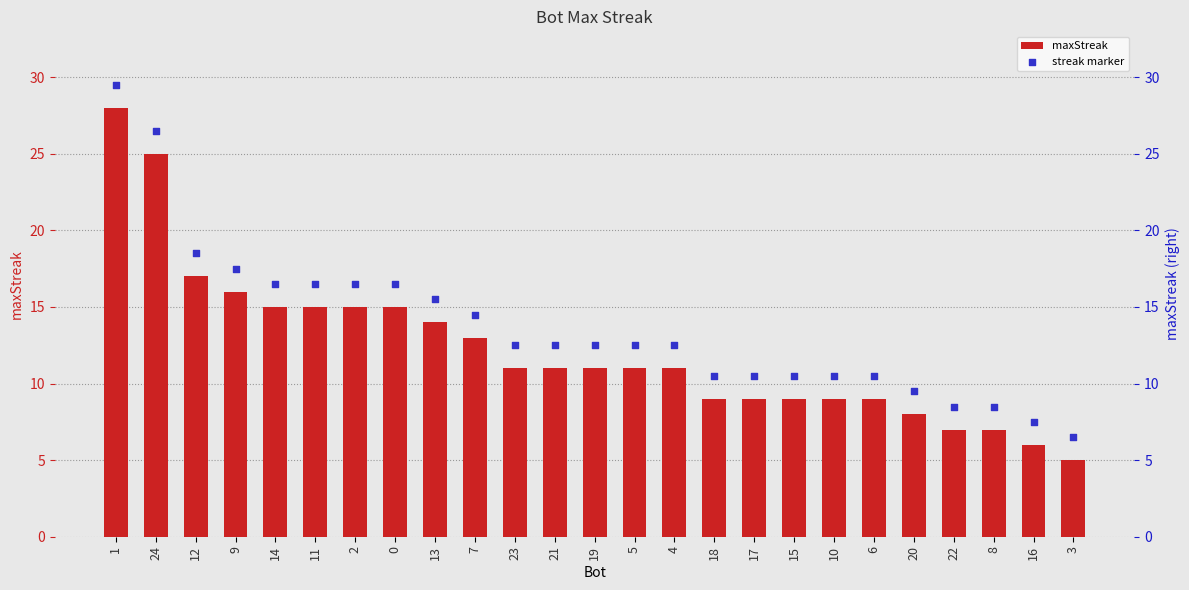

Which series has the largest total across all categories?

streak marker